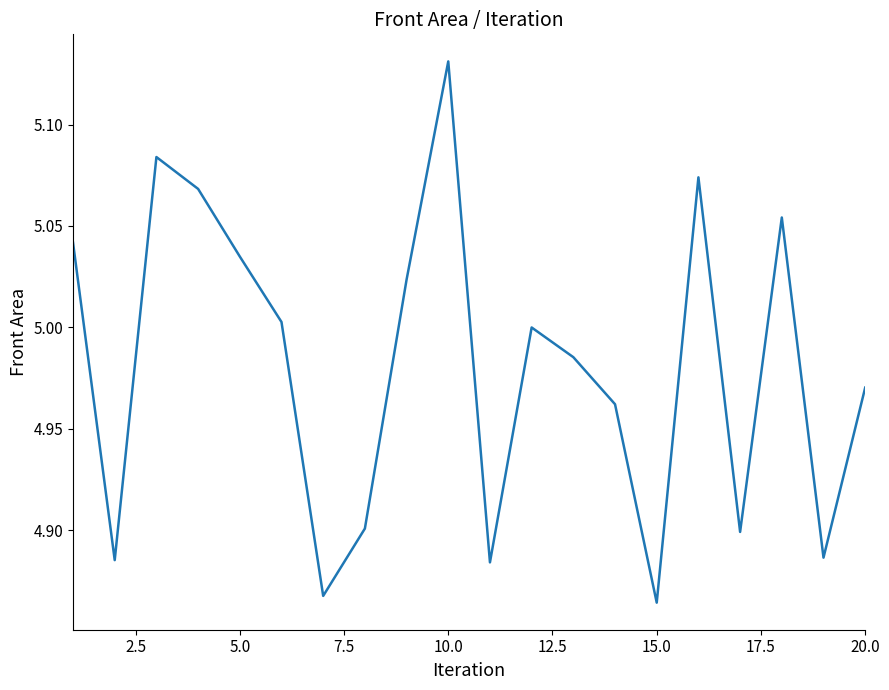

What is the difference between the maximum and minimum values?

0.3